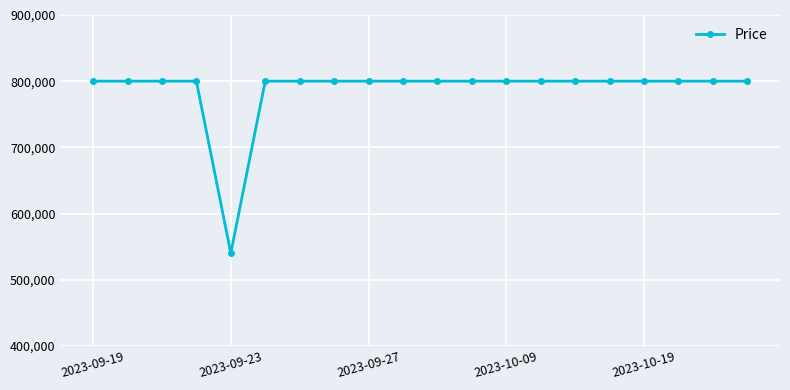

What is the value of the 17th point from the left?

800000